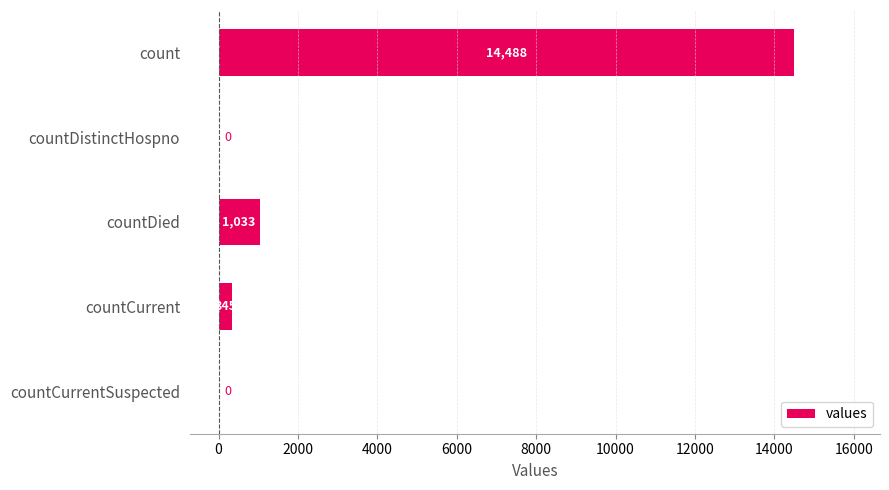

Is it true that the value at count is 14488?

True